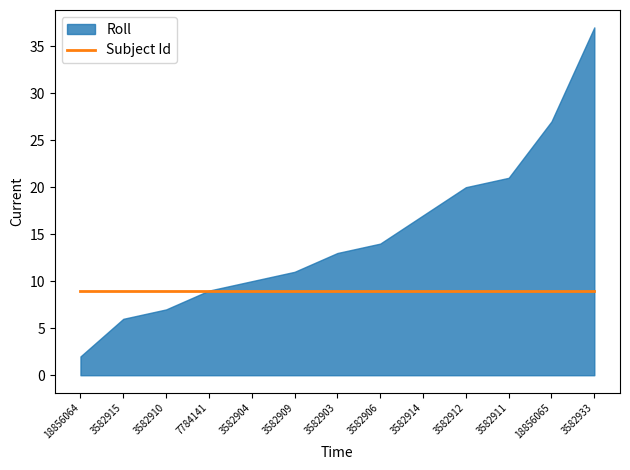

List the series in order of their overall mean, lowest first.

Subject Id, Roll